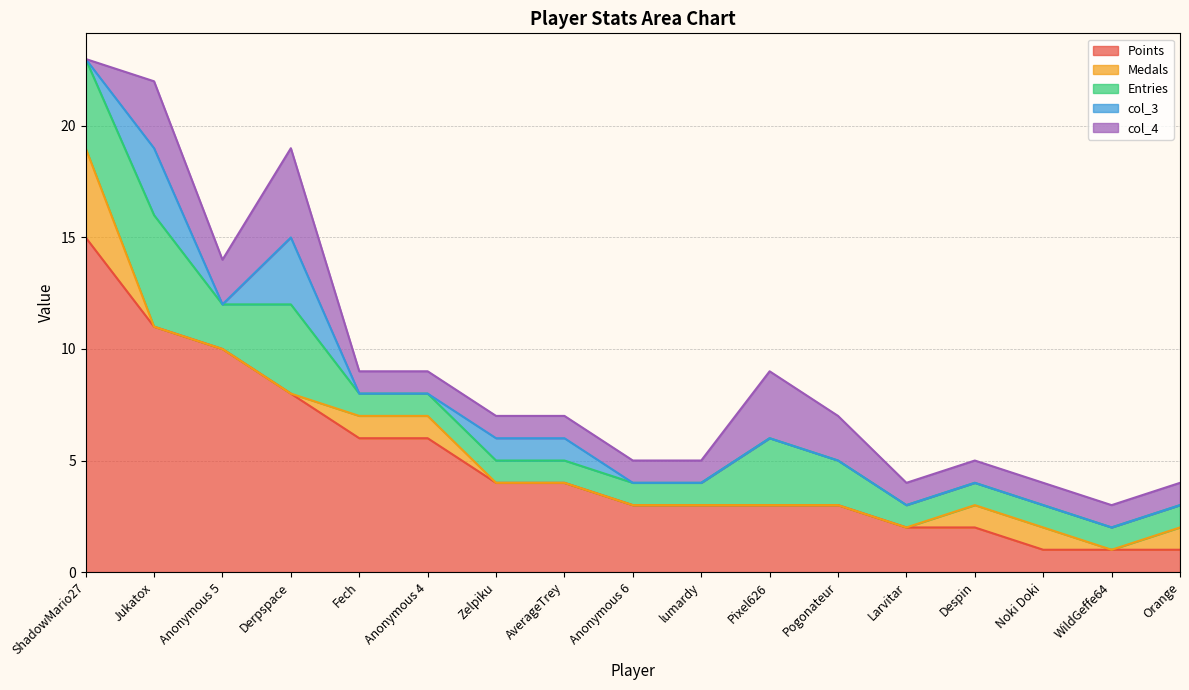

Which series changed the most between Jukatox and lumardy?

Points